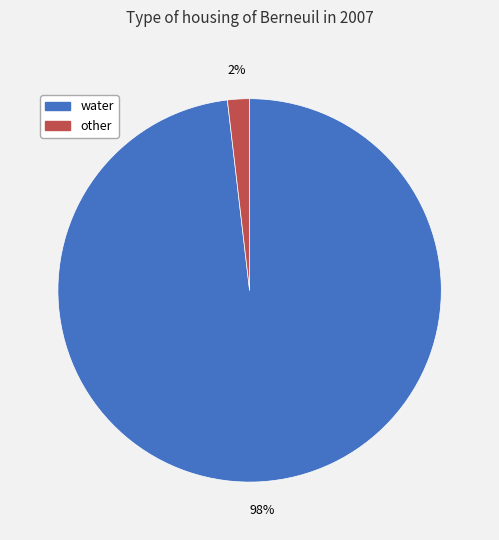

Between other and water, which is larger?

water